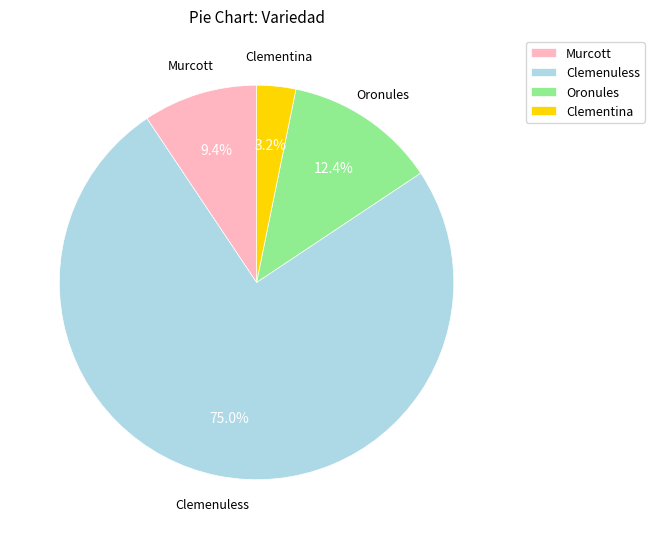

What is the smallest slice in the pie chart?

Clementina